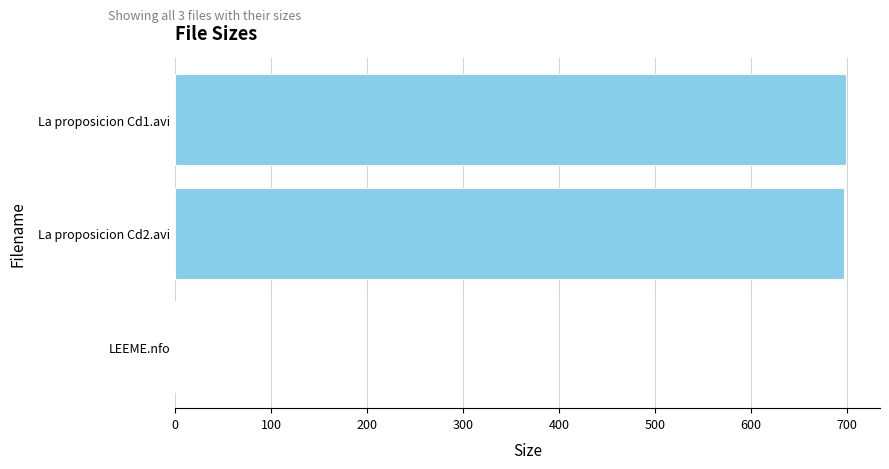

Does the chart contain stacked bars?

No